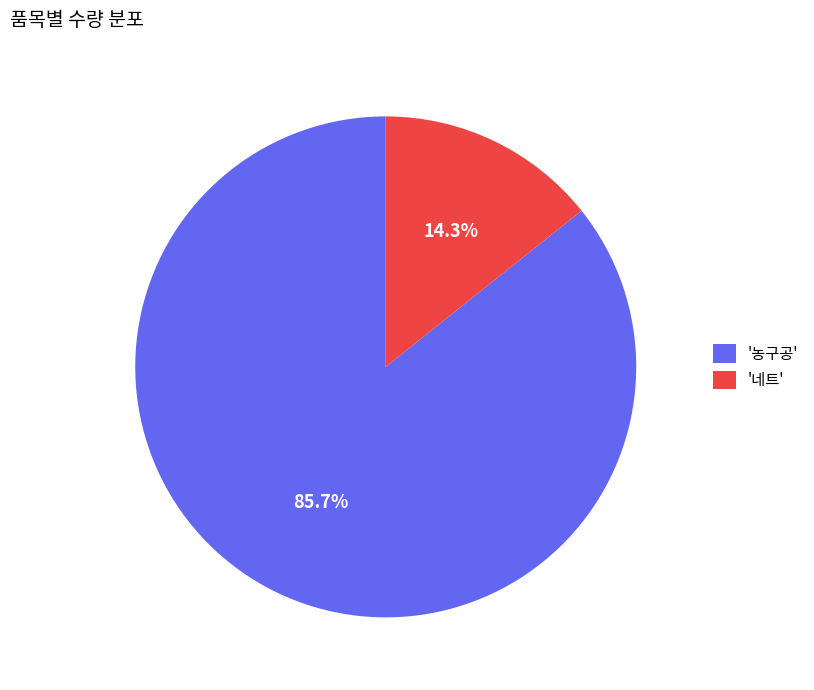

Which category has the biggest portion of the pie?

'농구공'